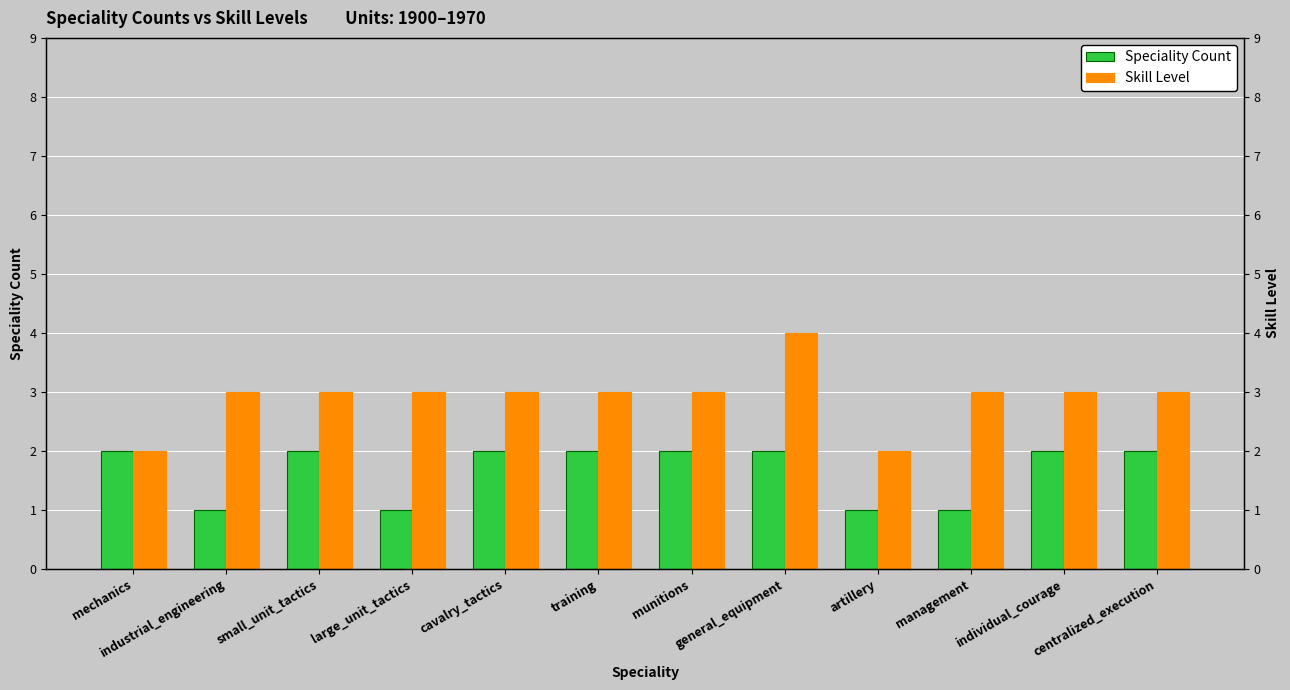

Read the Skill Level value at mechanics.

2